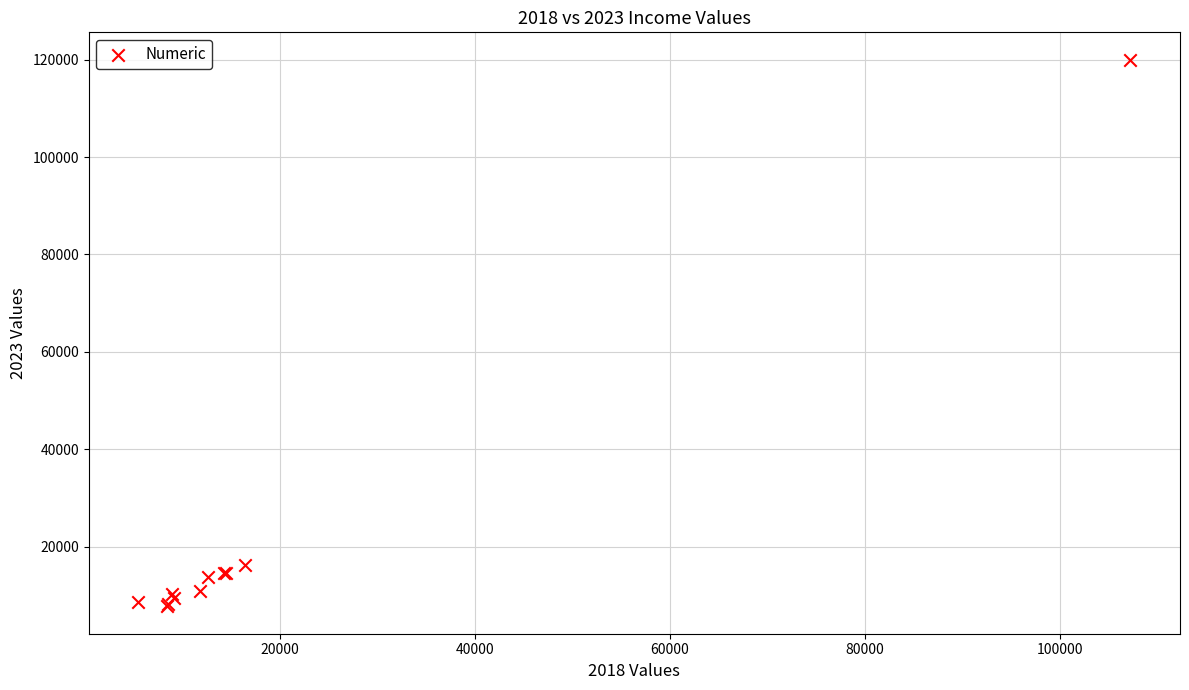

What Y value in the scatter plot is closest to 63871?

16195